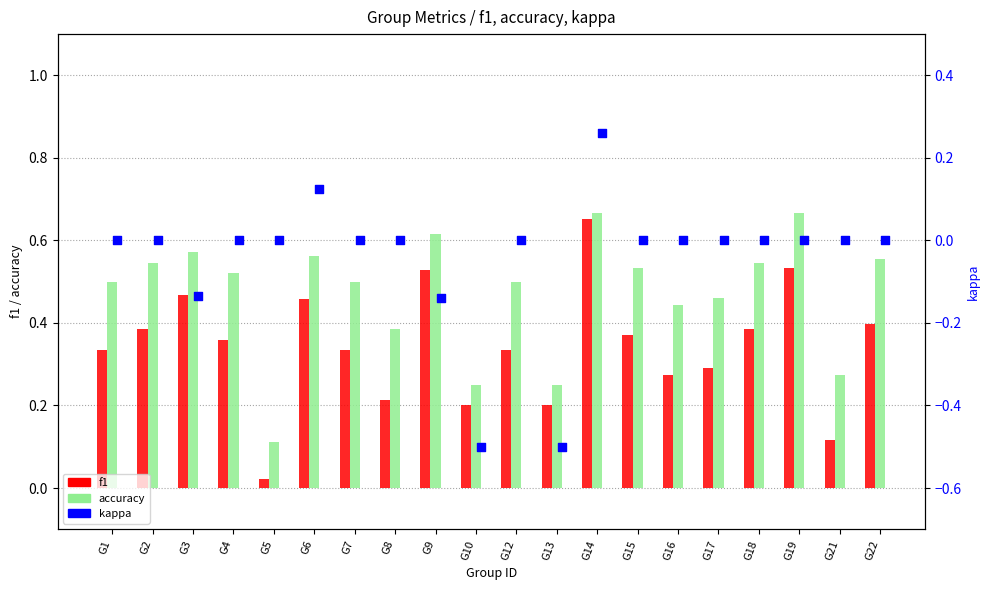

At how many categories does at least one series exceed 0?

20